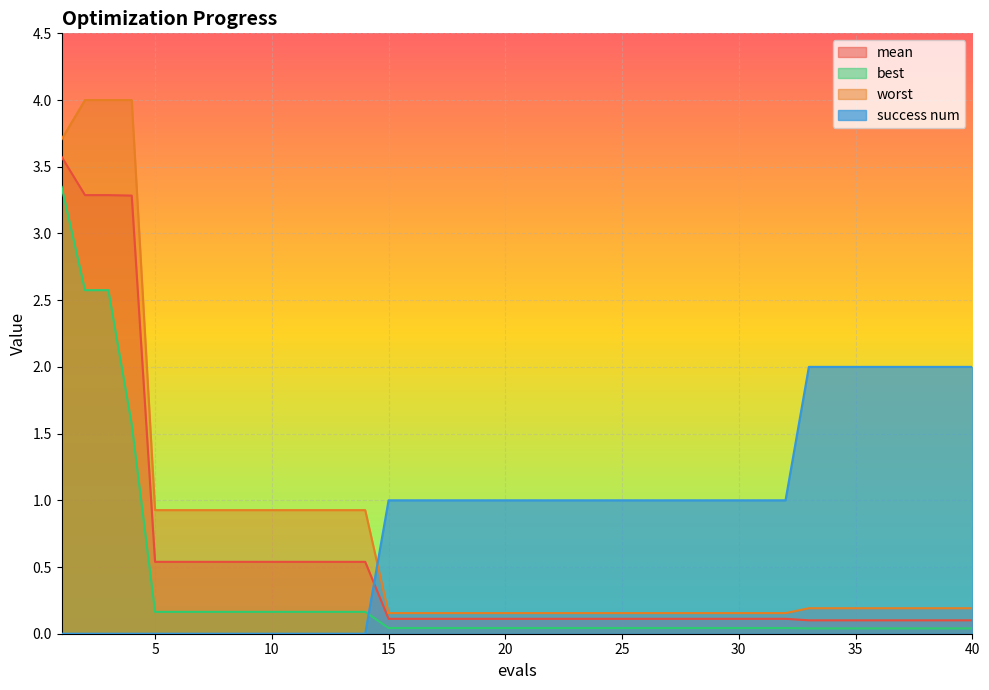

At how many categories does at least one series exceed 1?

12